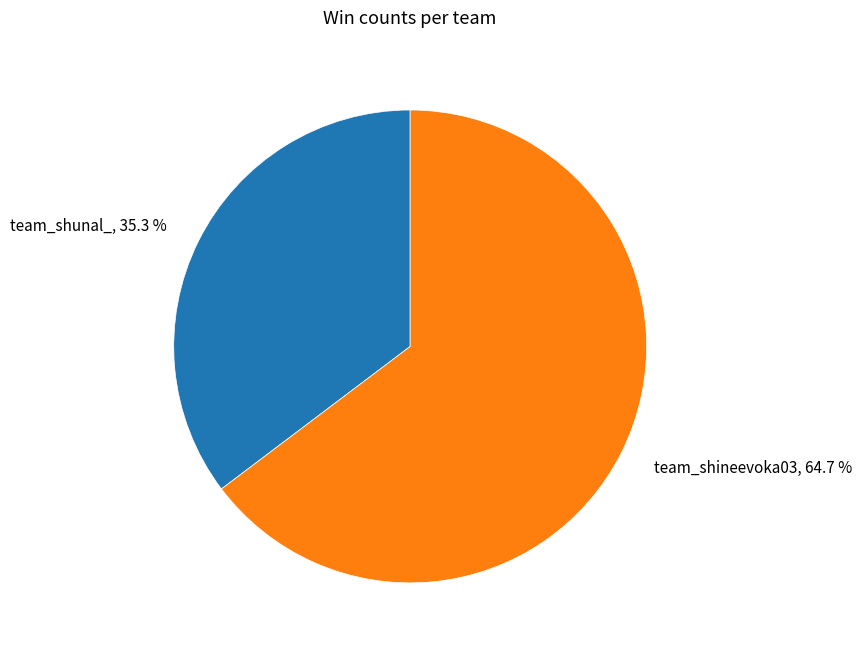

Is there any slice that represents more than half of the pie?

Yes